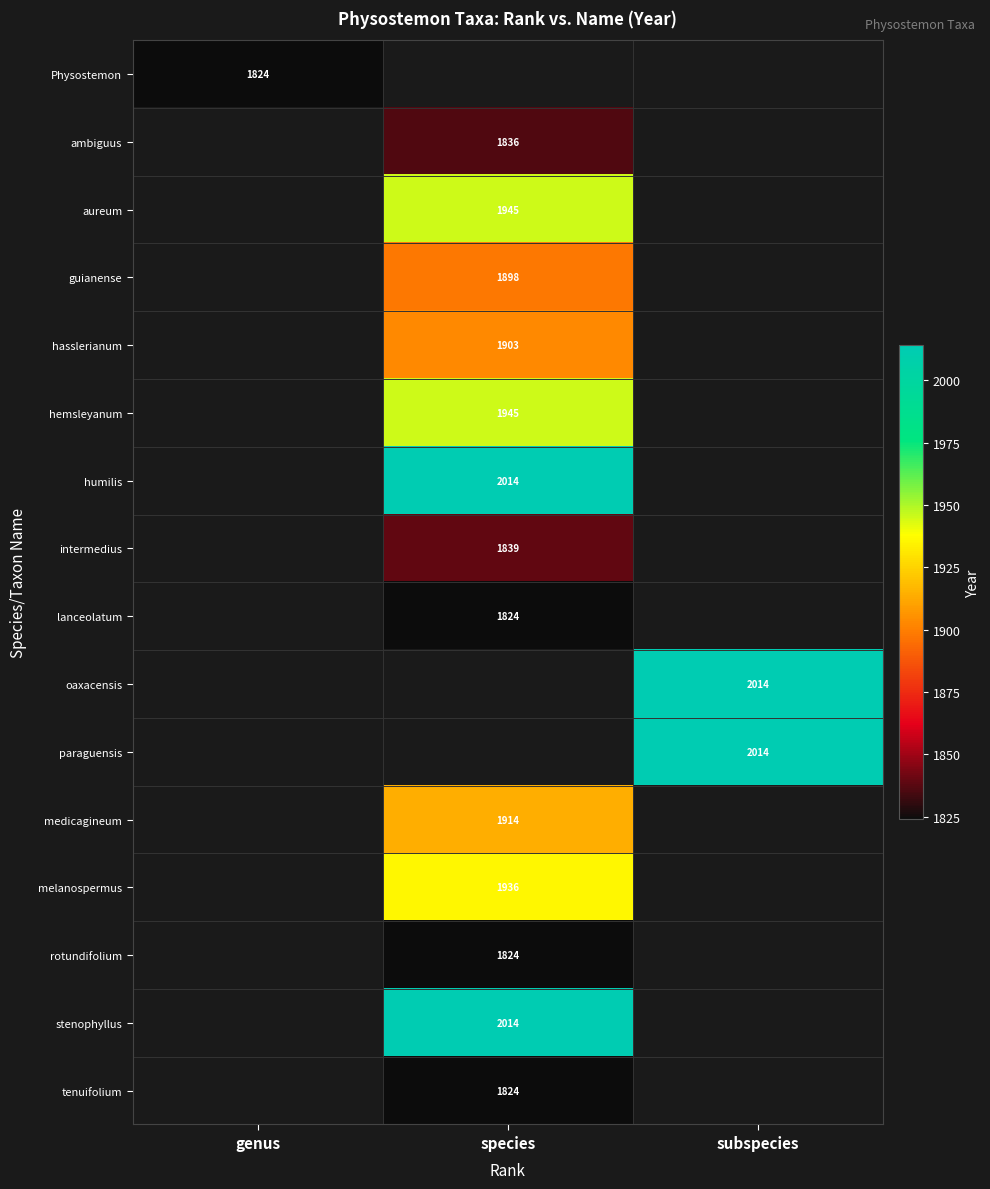

Is the value of stenophyllus at species greater than the value of tenuifolium at subspecies?

No